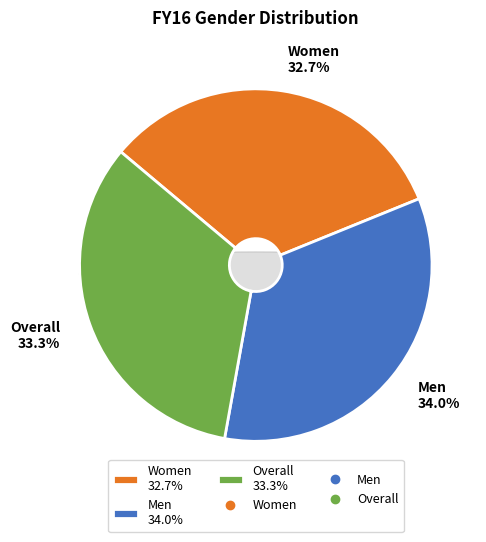

Which has a higher value, Men or Overall?

Men